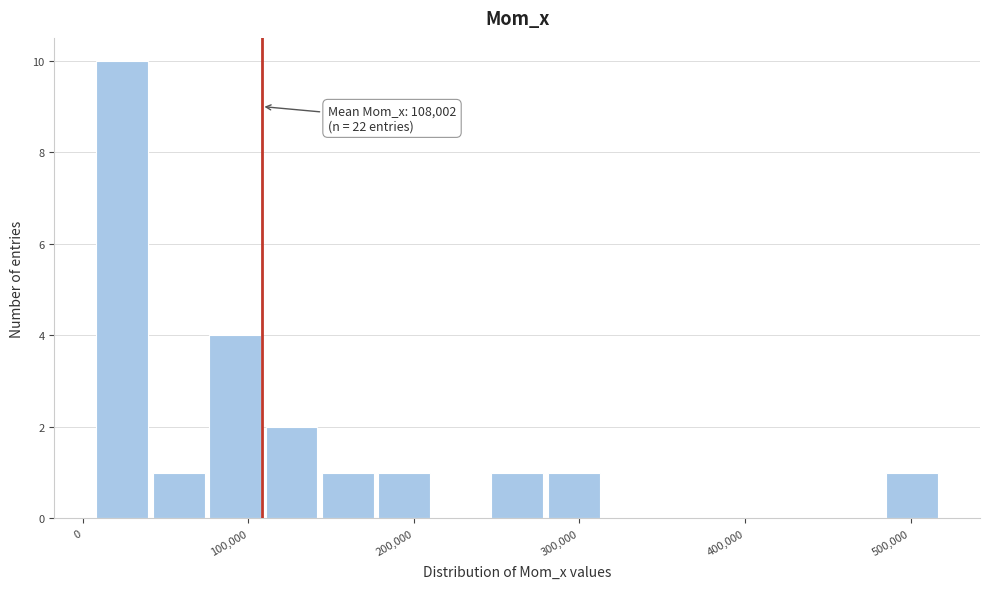

Around what value on the x-axis is the tallest bar? Give the approximate position of its centre, as read against the axis.

20000